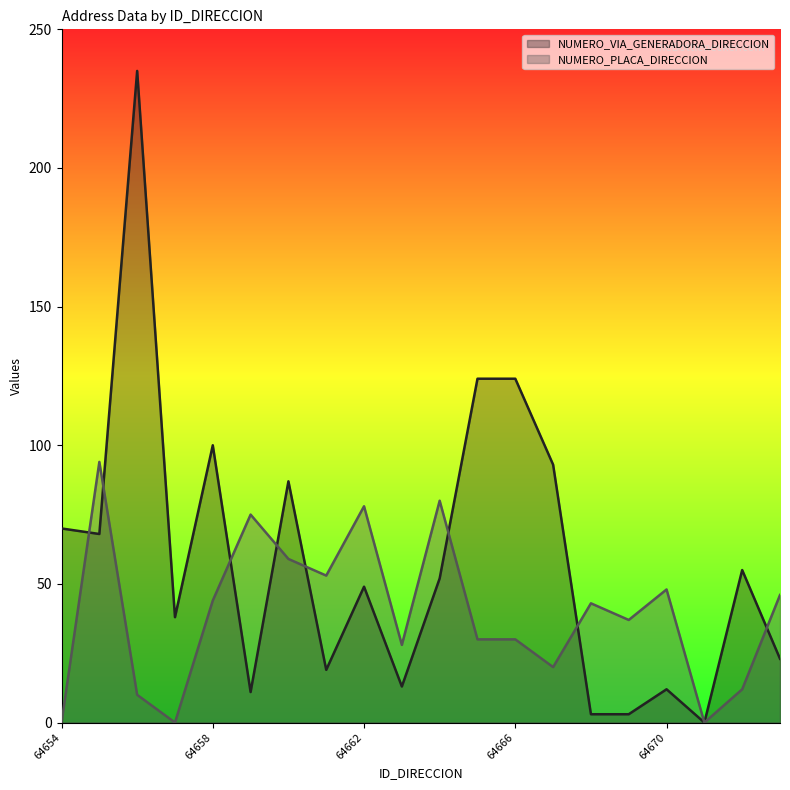

Rank the series at 64667 from highest to lowest value.

NUMERO_VIA_GENERADORA_DIRECCION, NUMERO_PLACA_DIRECCION